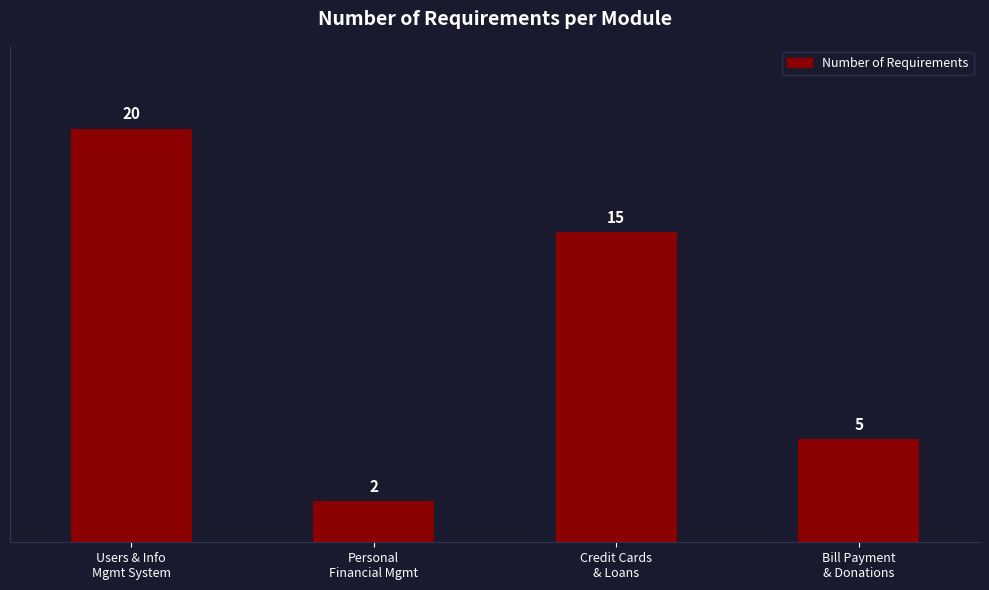

Reading left to right, extract all data points from this chart.

Users & Info
Mgmt System=20	Personal
Financial Mgmt=2	Credit Cards
& Loans=15	Bill Payment
& Donations=5